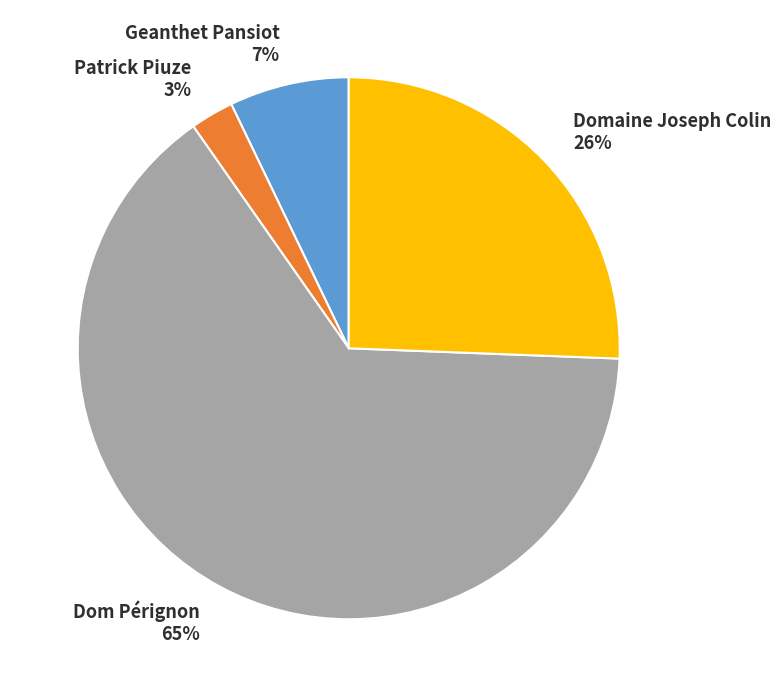

What percentage is the Domaine Joseph Colin slice, to the nearest percent?

26%